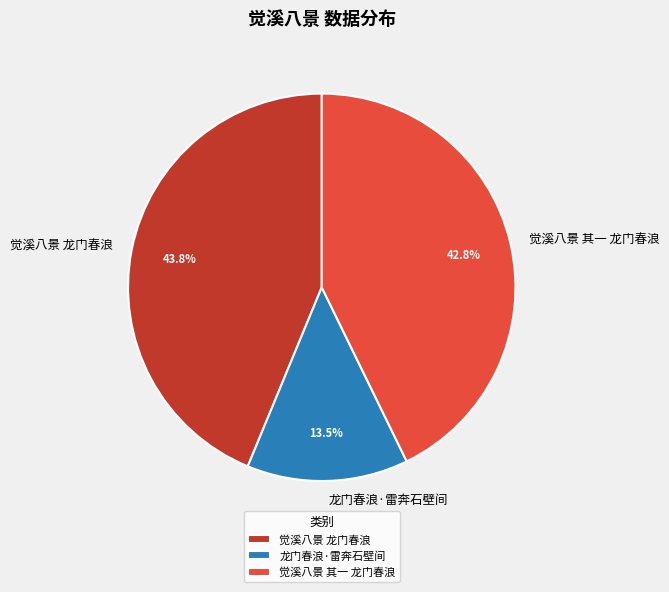

Approximately how many times larger is the value at 觉溪八景 龙门春浪 compared to 龙门春浪·雷奔石壁间?

3.2